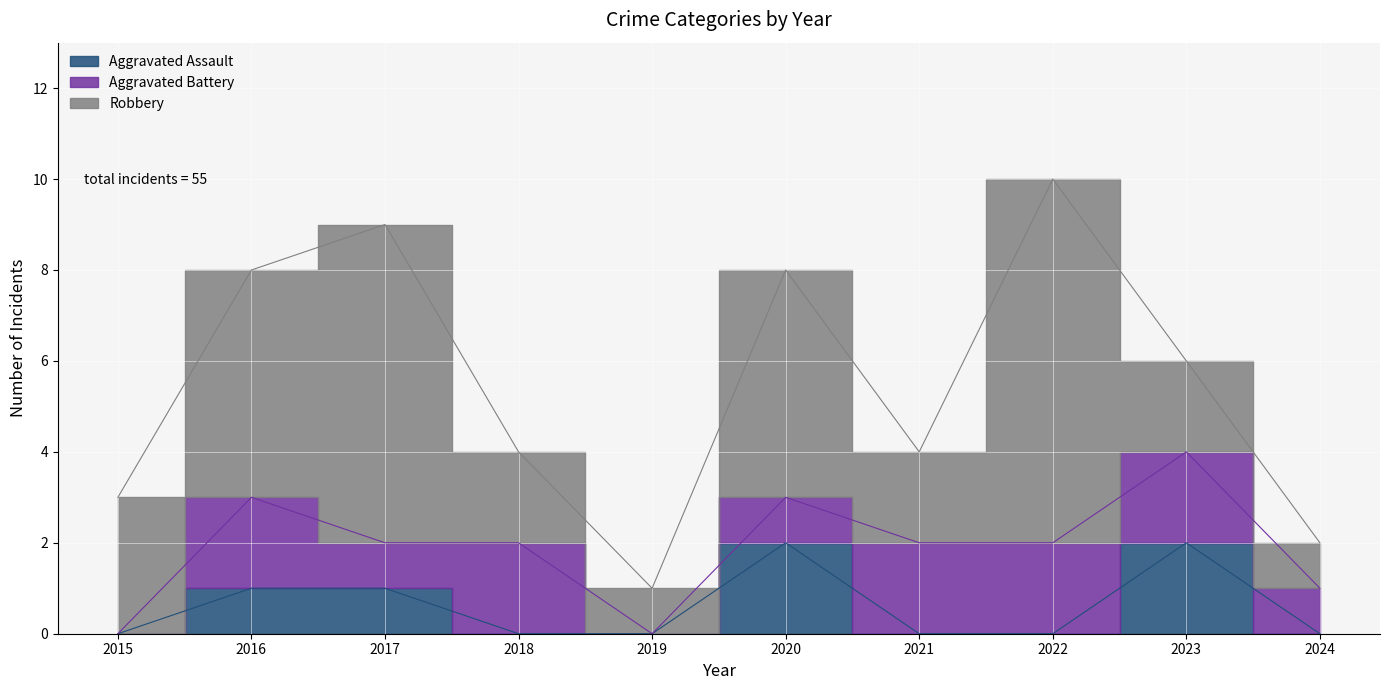

The value of Aggravated Battery at 2023 is 1. True or false?

False